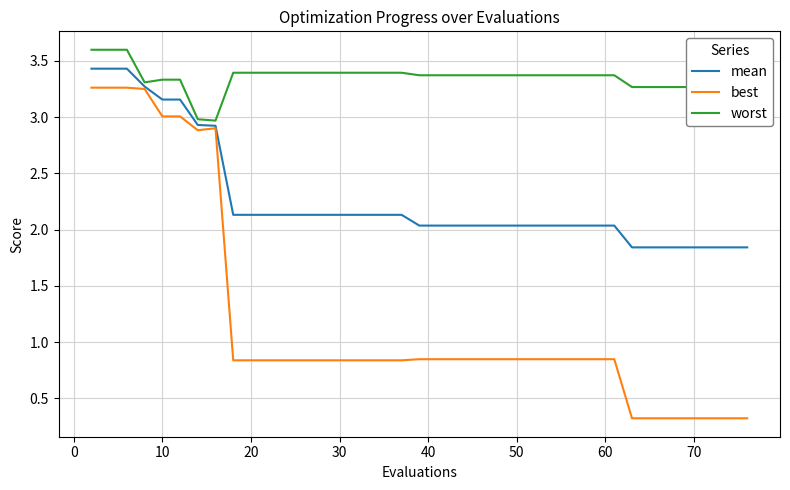

What are all the series names shown in the legend?

mean, best, worst